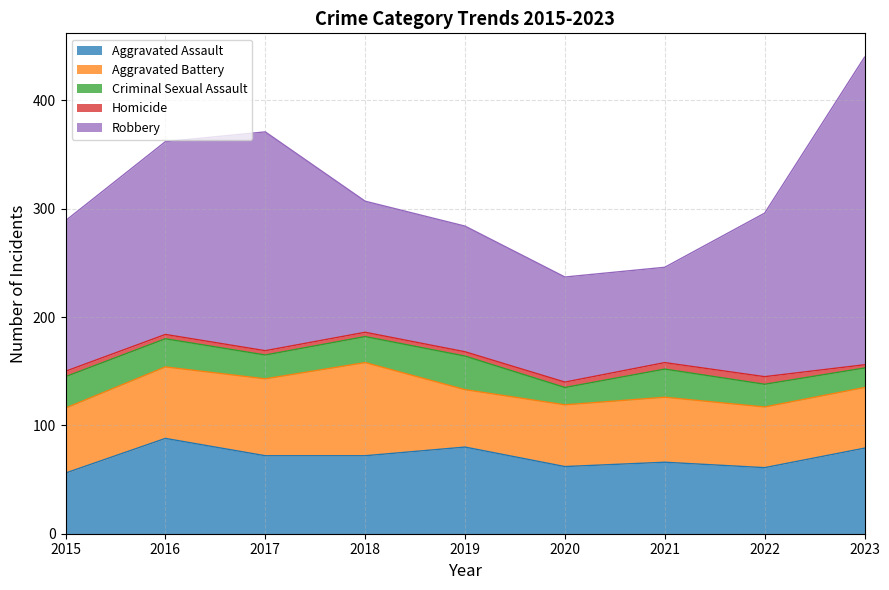

What is the difference between the maximum and minimum values in the Aggravated Battery series?

33